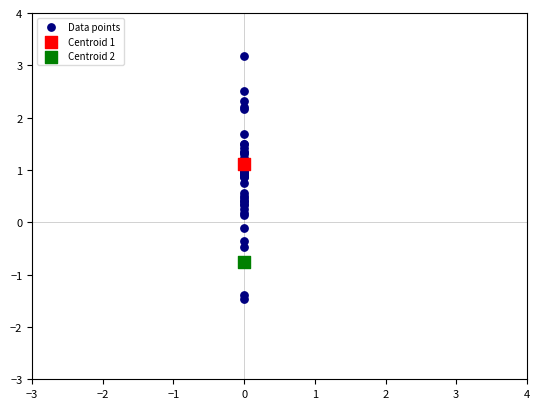

What are all the series names shown in the legend?

Data points, Centroid 1, Centroid 2